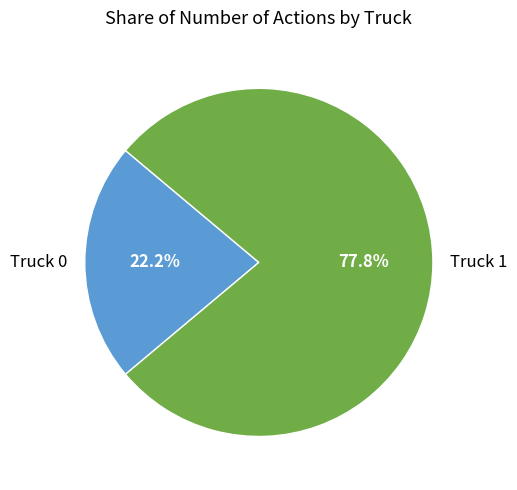

How many segments does this pie chart have?

2